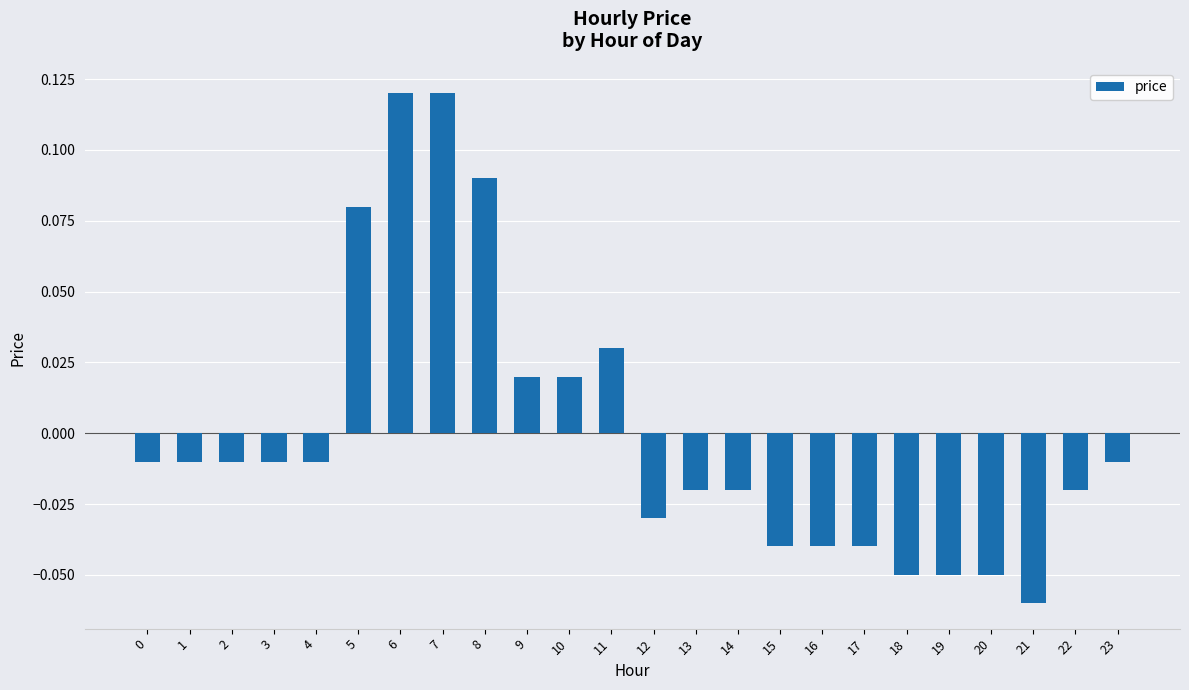

Which category has the lowest value across all series?

21